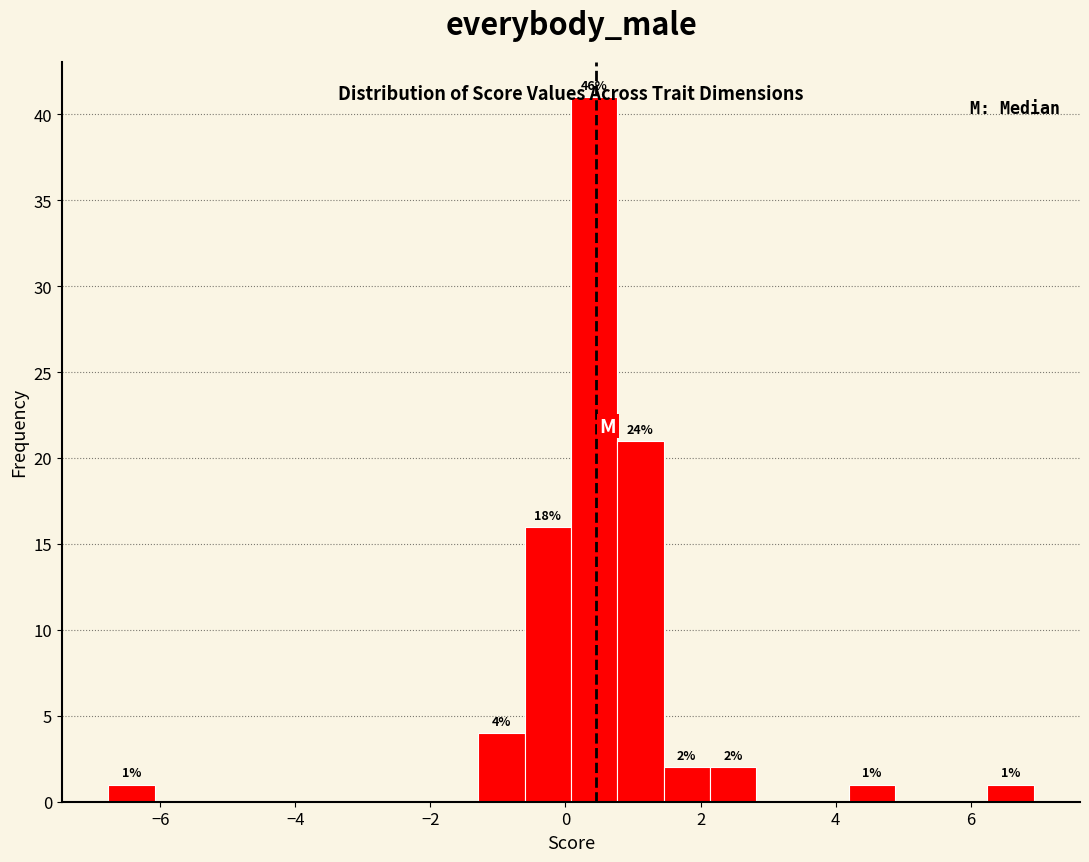

Read against the x-axis, roughly where is the centre of the tallest bar?

0.4